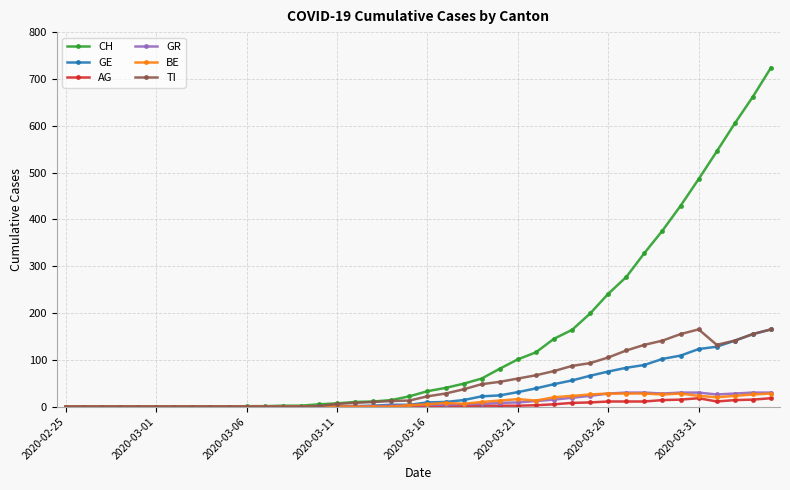

Is this an area chart (filled region under the line)?

No